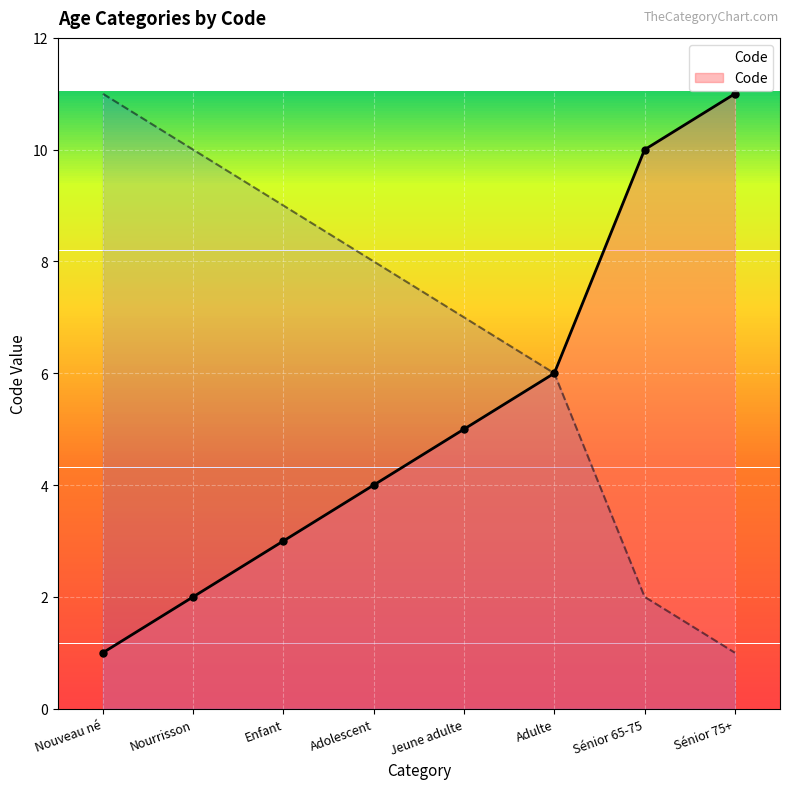

Reading left to right, transcribe all the data shown in this chart.

Nouveau né=1	Nourrisson=2	Enfant=3	Adolescent=4	Jeune adulte=5	Adulte=6	Sénior 65-75=10	Sénior 75+=11